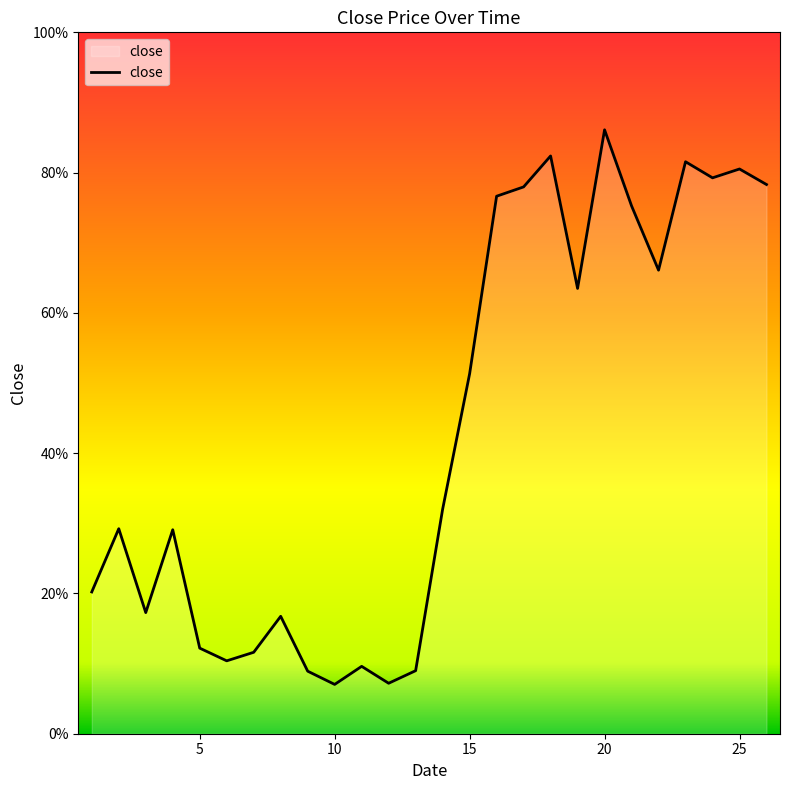

List the labels in order of value, smallest first.

10, 12, 9, 13, 11, 6, 7, 5, 8, 3, 1, 4, 2, 14, 15, 19, 22, 21, 16, 17, 26, 24, 25, 23, 18, 20